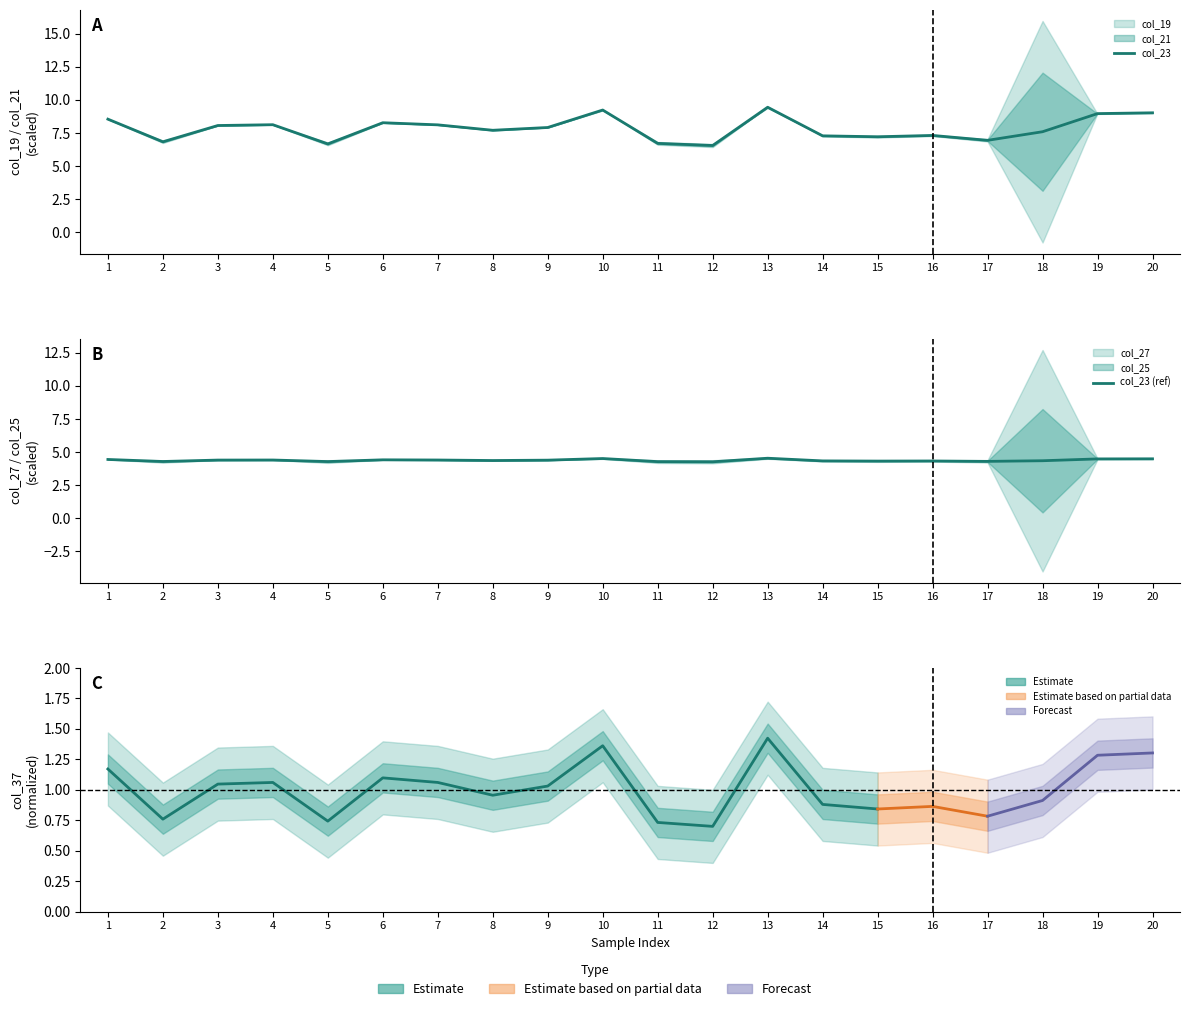

Is it true that col_23 equals 5.0 at 18?

False